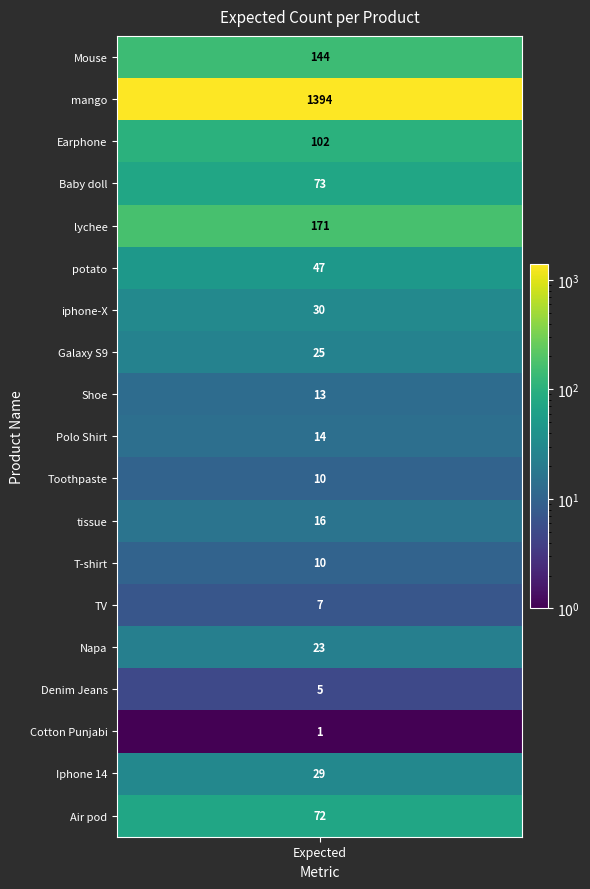

True or false: the data shows 72 at 18.

True